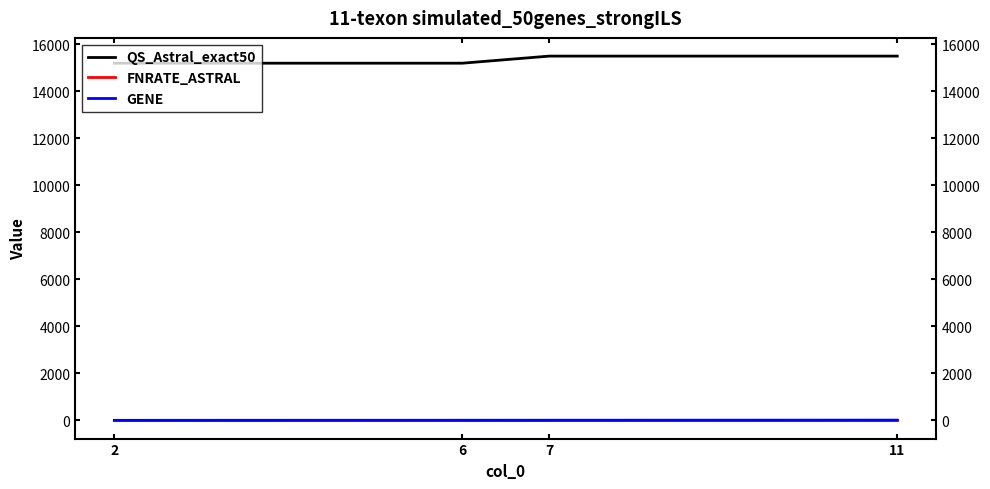

Which series has the largest total across all categories?

QS_Astral_exact50